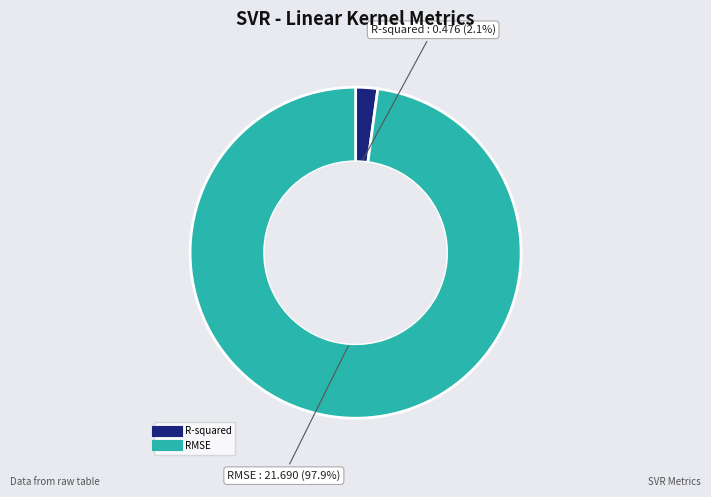

Which category accounts for the majority?

RMSE